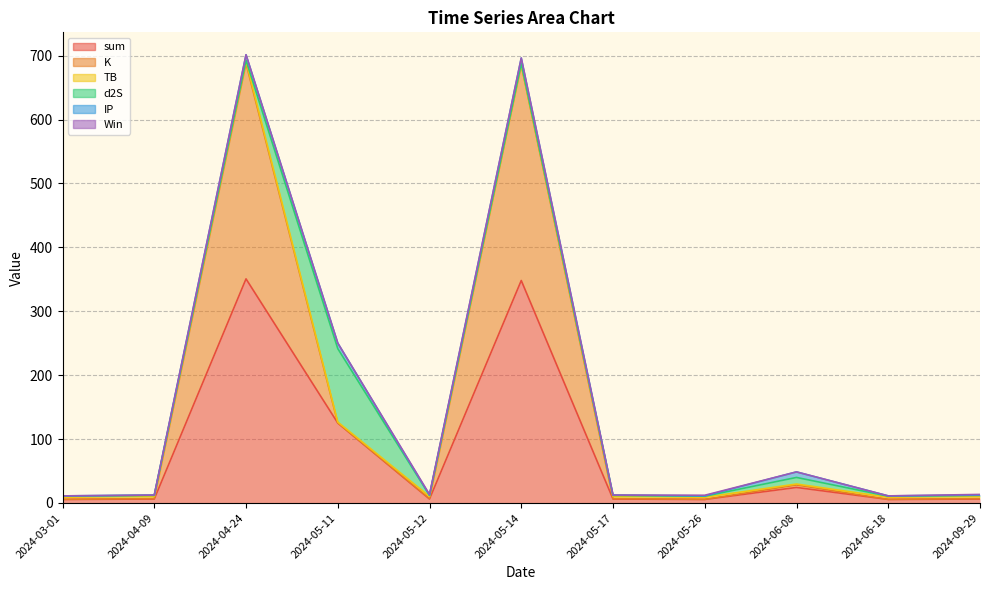

The value of IP at 2024-05-11 is 12.7. True or false?

False